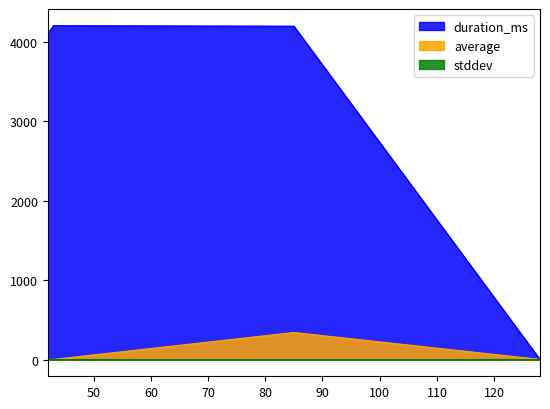

The value of average at perf-ipc is 3.1. True or false?

False